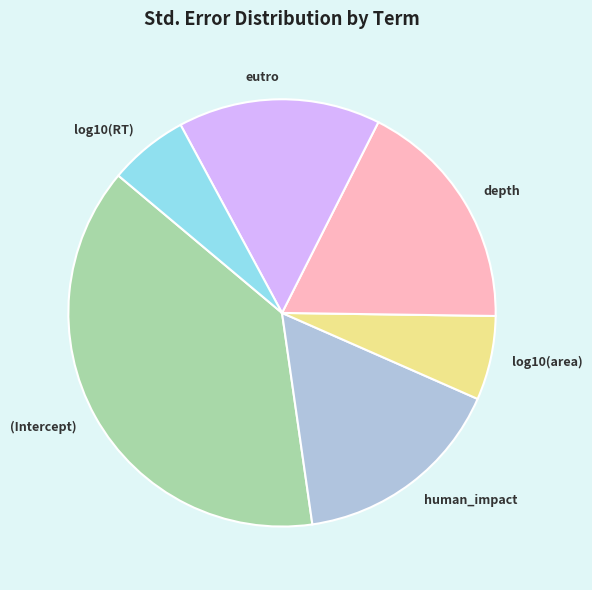

Is the sum of log10(RT) and human_impact greater than half?

No